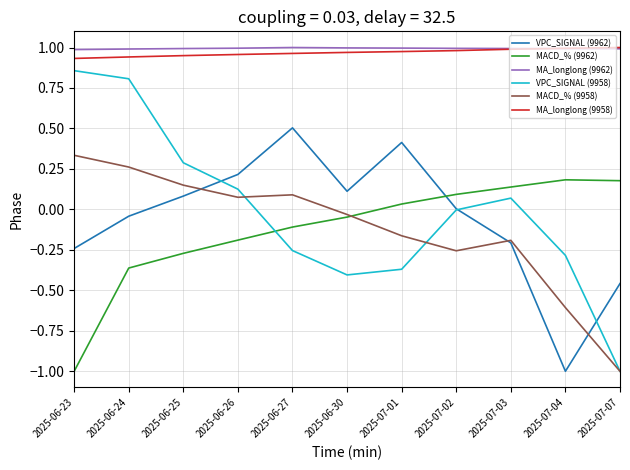

How many negative values does the MACD_% (9958) series have?

6